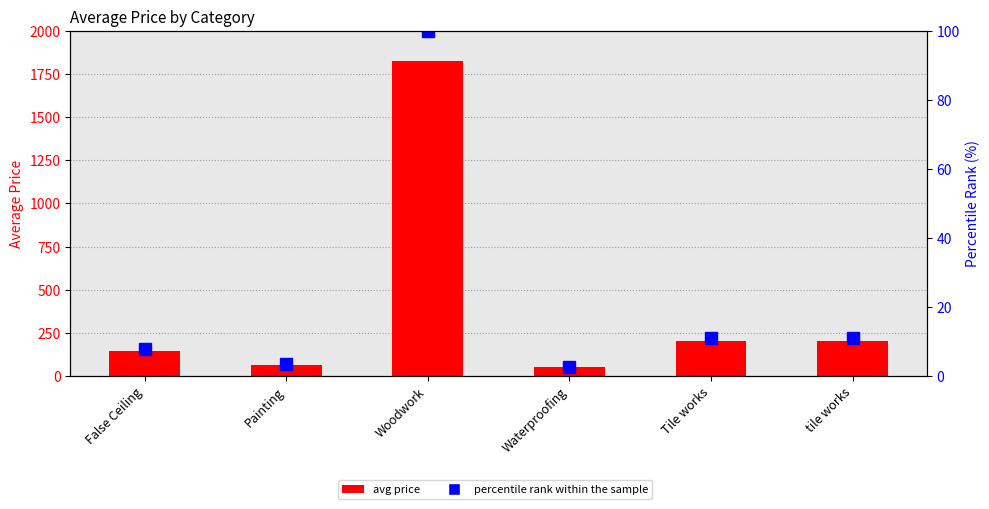

The value of percentile rank within the sample at Waterproofing is 2.7. True or false?

True